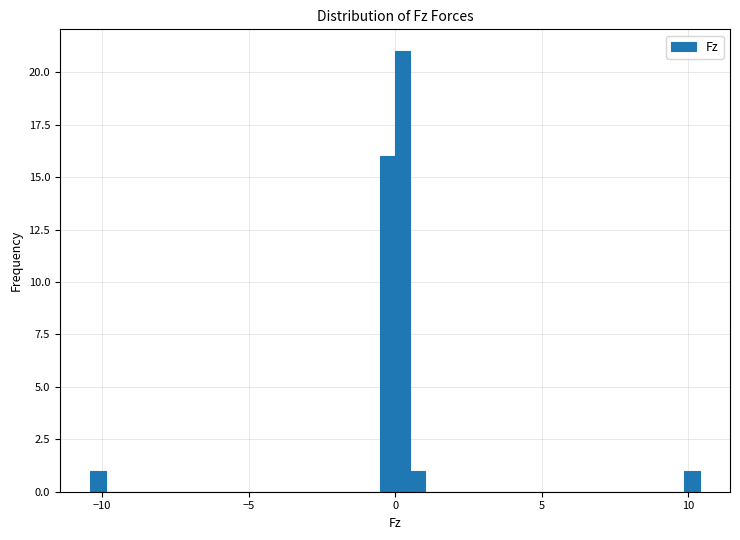

Around what value on the x-axis is the tallest bar? Give the approximate position of its centre, as read against the axis.

0.5